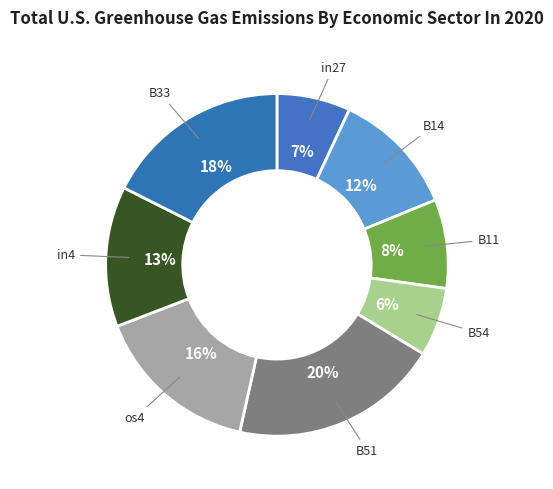

To the nearest percent, what is the difference between the in4 and B51 slice percentages?

7%